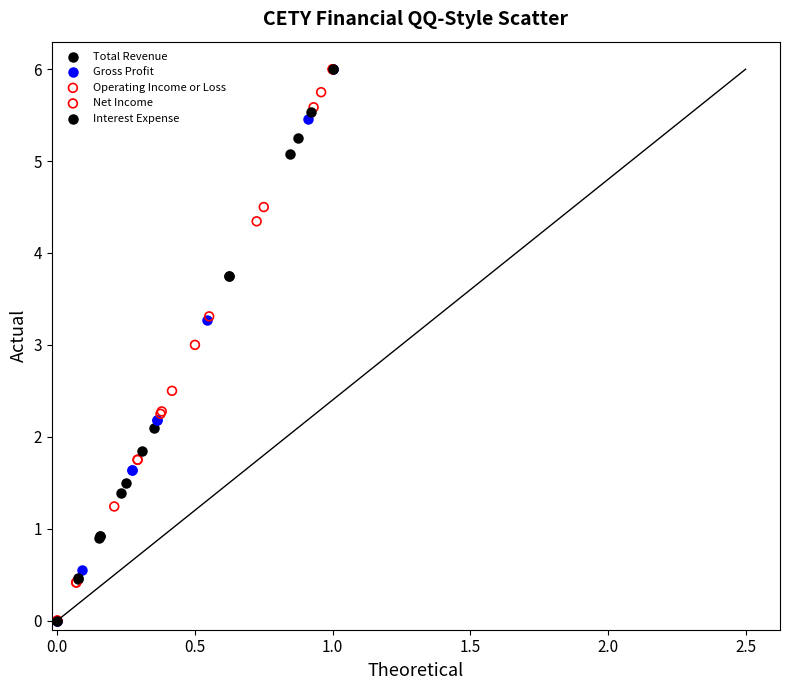

What are all the series names shown in the legend?

Total Revenue, Gross Profit, Operating Income or Loss, Net Income, Interest Expense